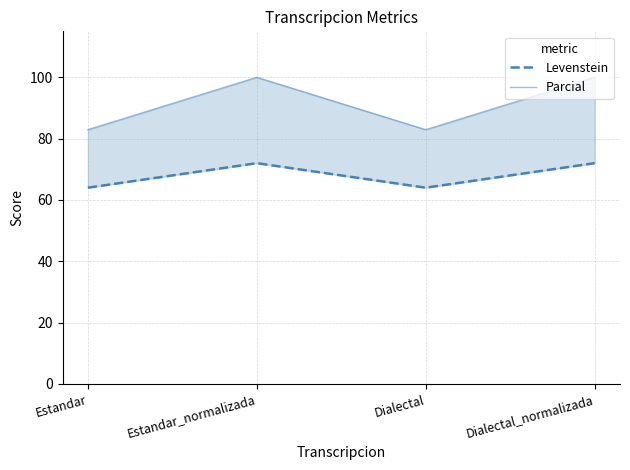

In Parcial, how many points are lower than both neighbors (excluding endpoints)?

1